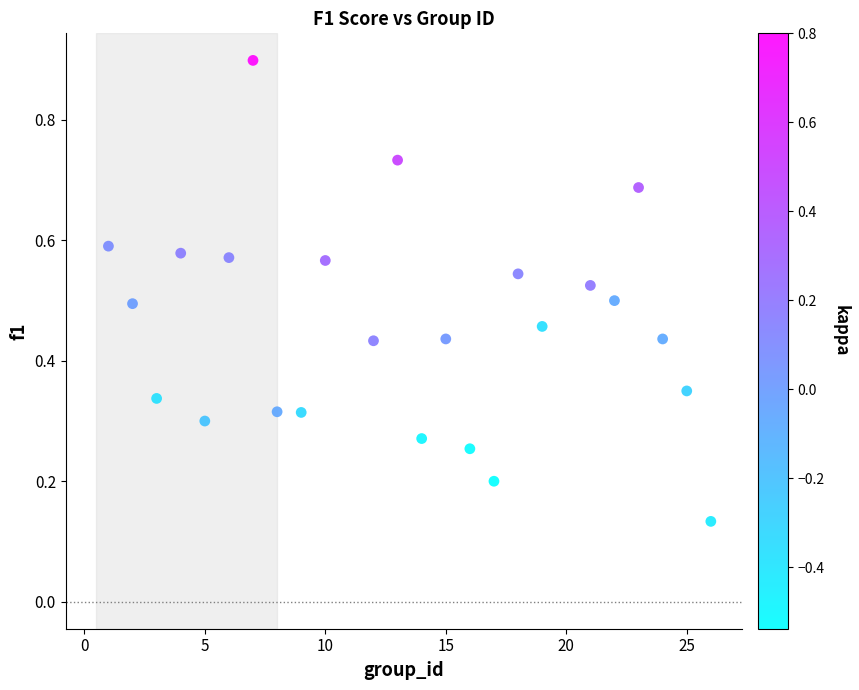

What is the range of X values (max minus min)?

25.0